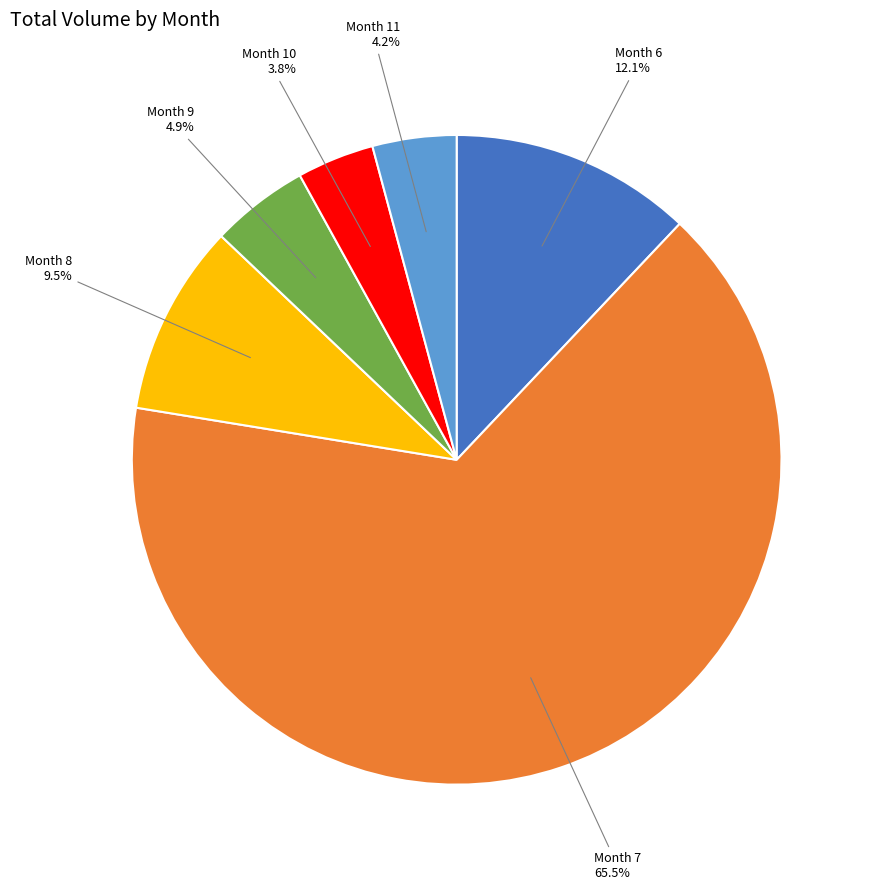

Which slice is the largest?

Month 7